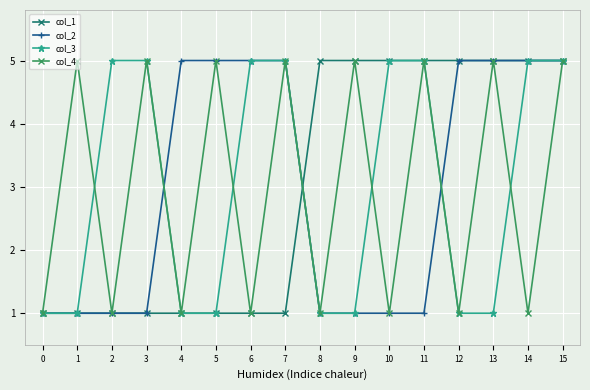

Count the col_3 values in the range 1 to 5.

16